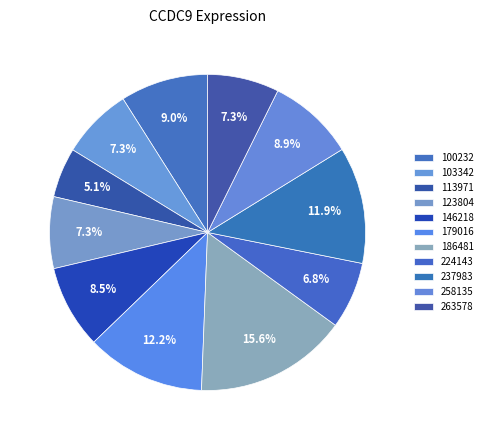

To the nearest percent, what portion does 186481 represent?

16%